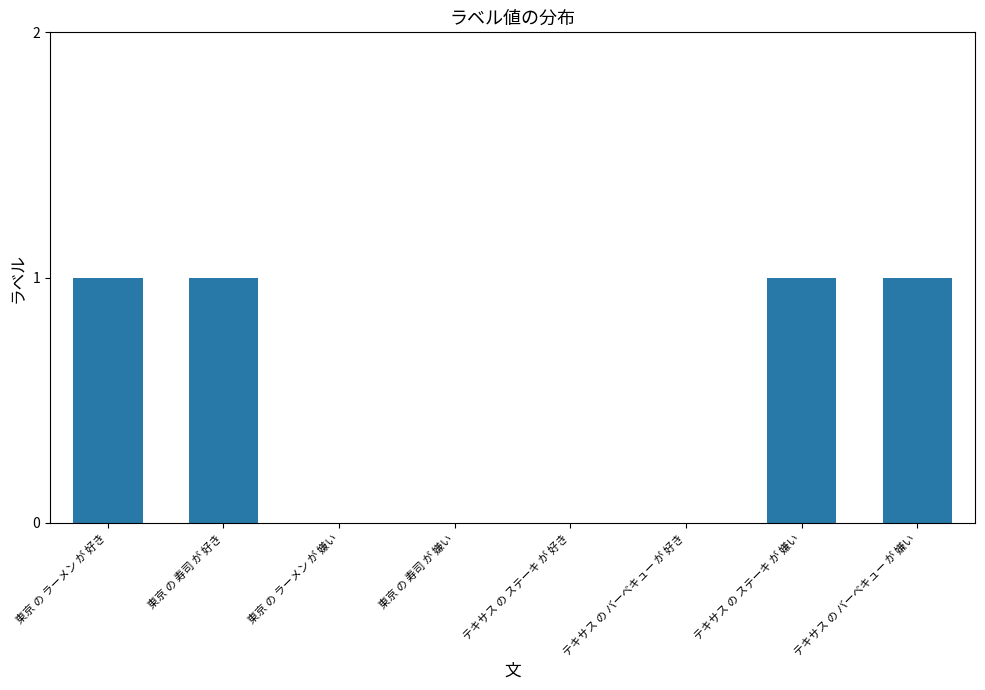

The value at 東京 の ラーメン が 好き is 1. True or false?

True